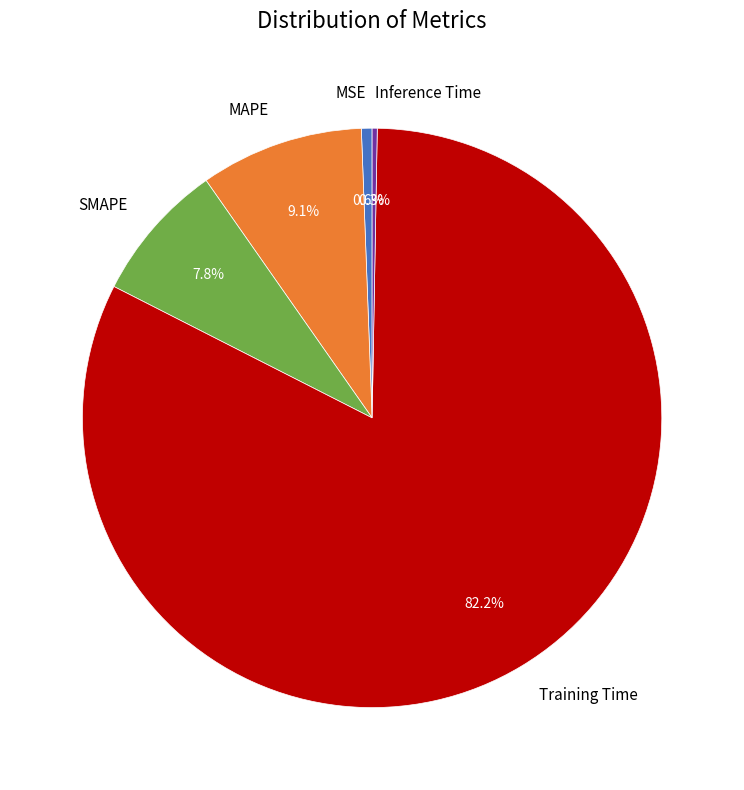

Does MSE represent more than half of the total?

No